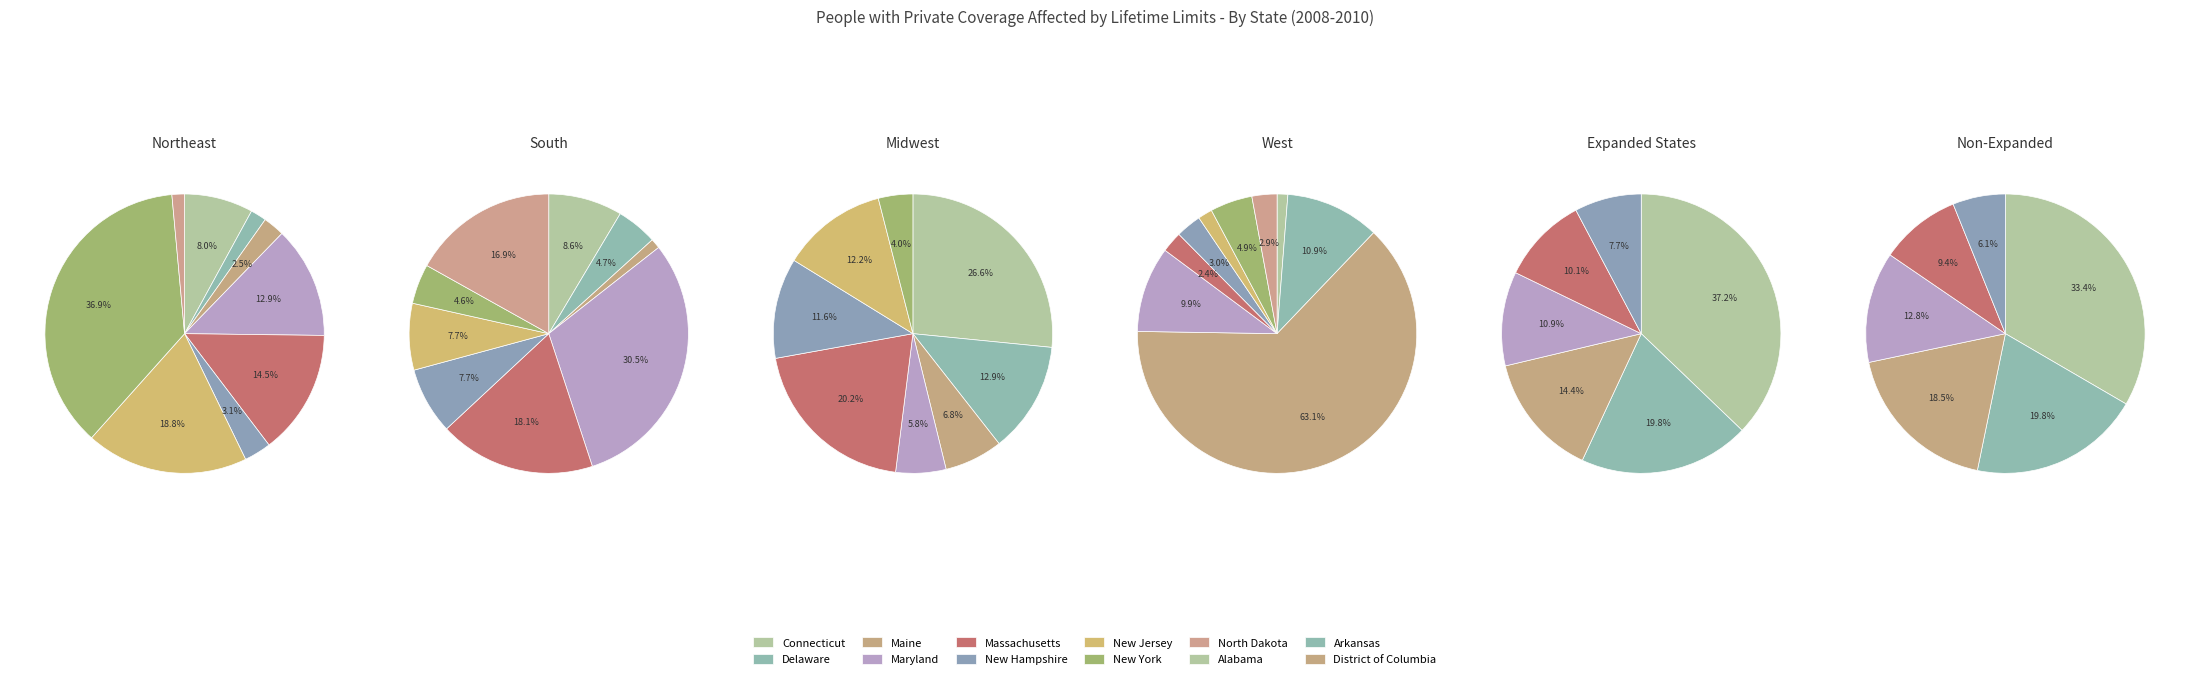

Do Maryland and Virginia together represent more than half of the pie?

No